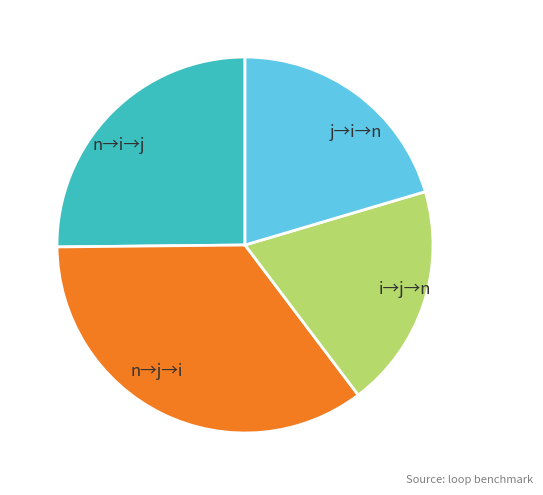

Which slice is the largest?

n→j→i